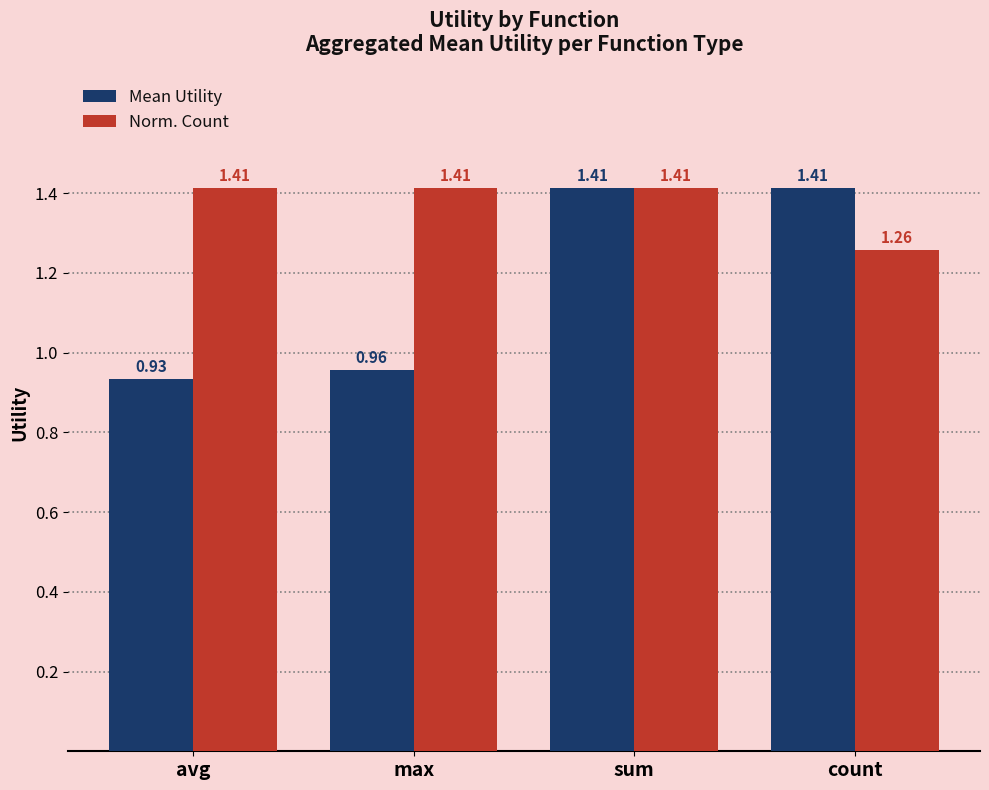

What is the total value across all series at count?

2.7